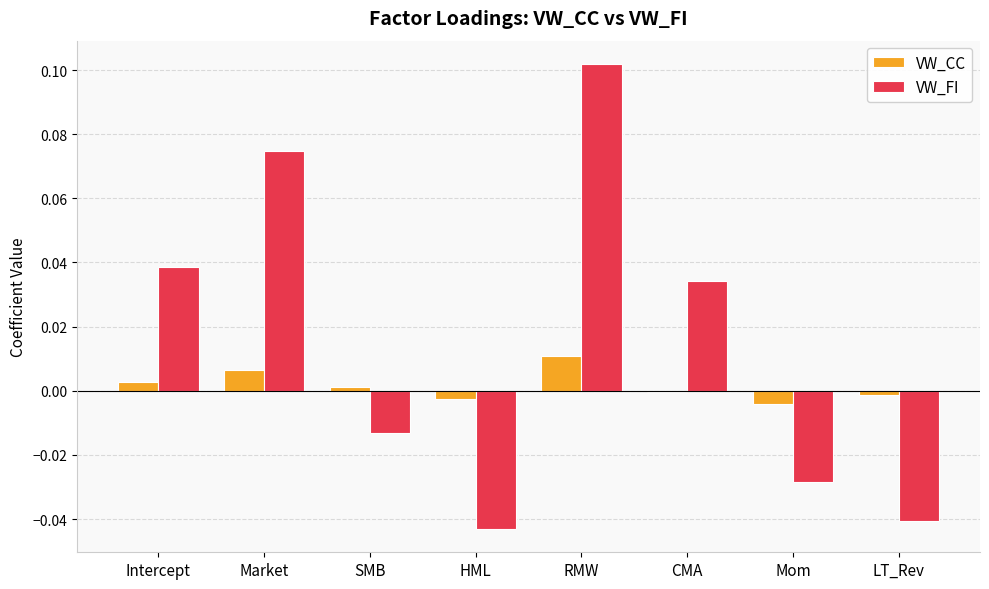

At which label does VW_CC first exceed 0?

Intercept